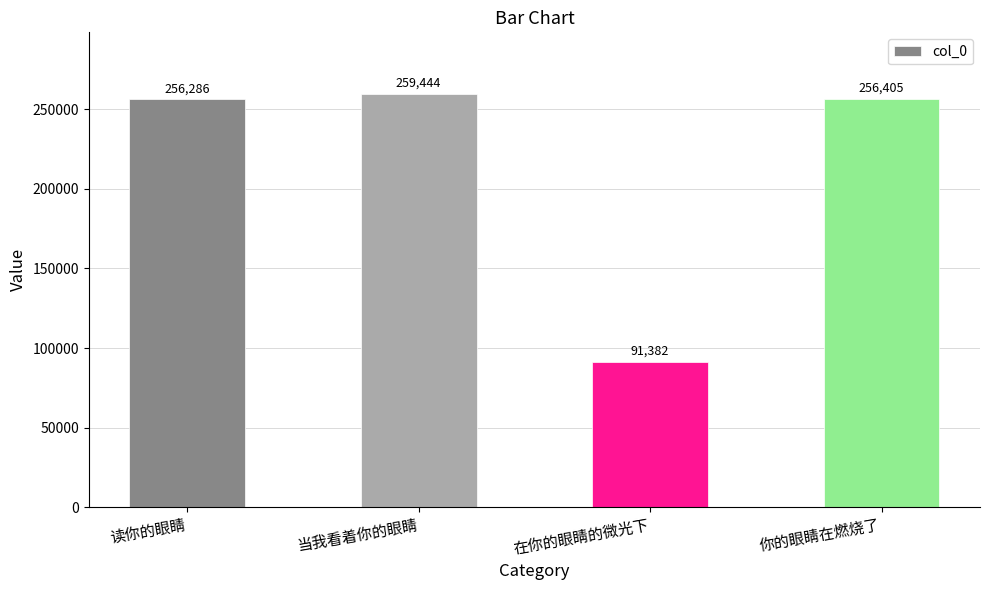

At which label does the data first exceed 256405?

当我看着你的眼睛